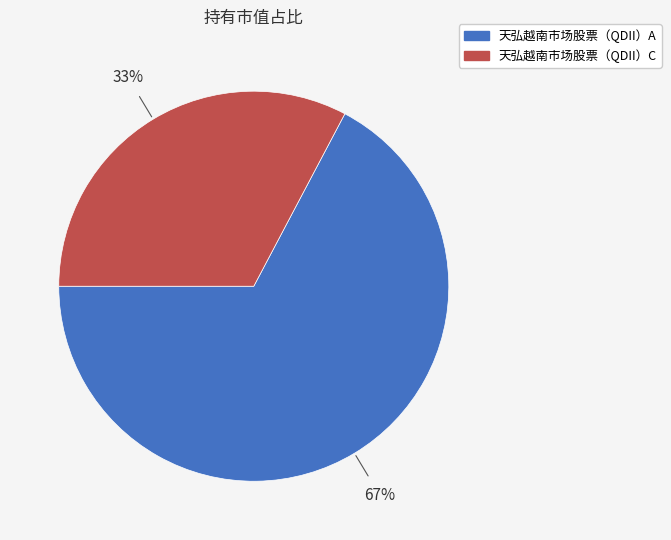

To the nearest percent, what is the combined percentage of 天弘越南市场股票（QDII）C and 天弘越南市场股票（QDII）A?

100%